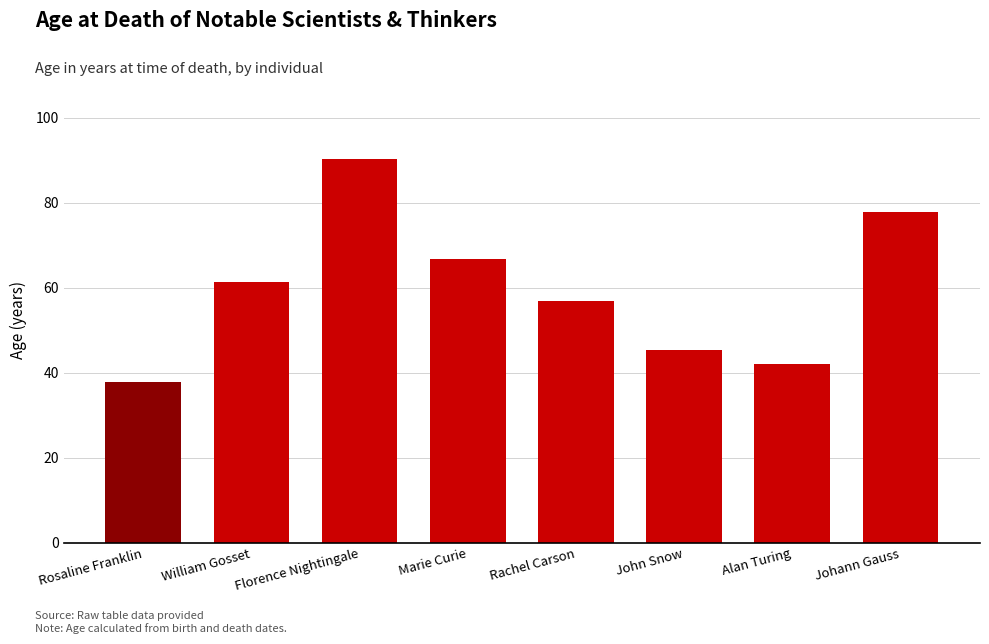

Count the number of categories in the chart.

8